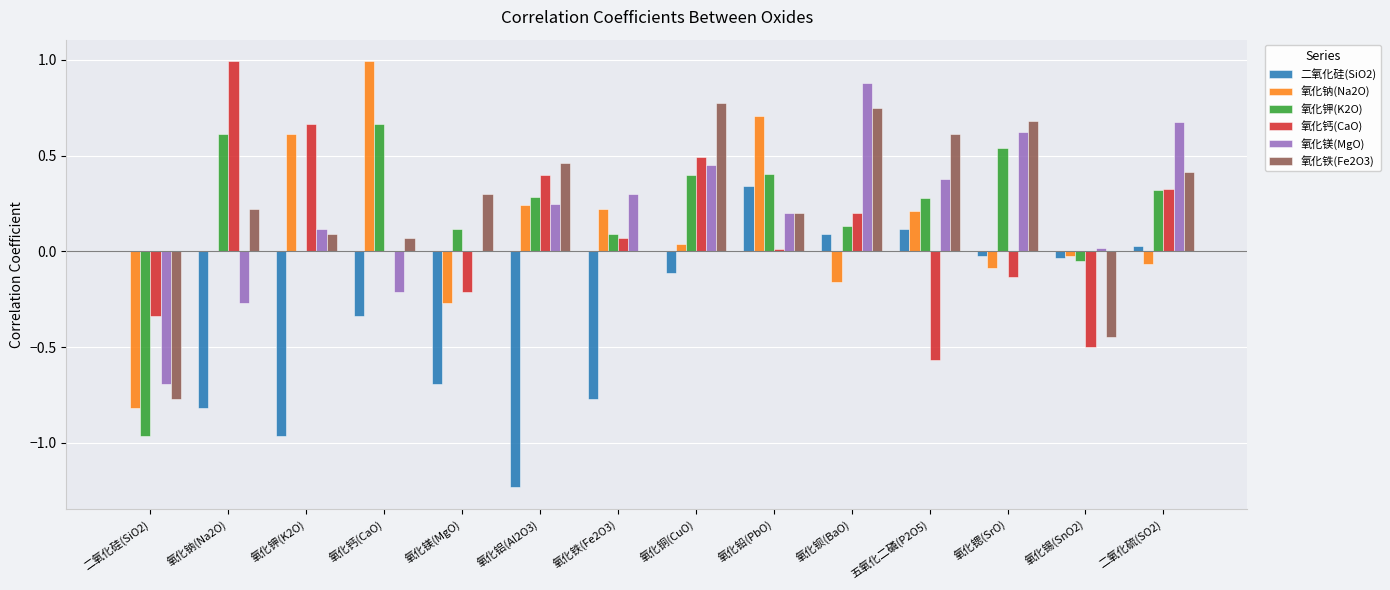

What is the sum of all 氧化钙(CaO) values?

1.4